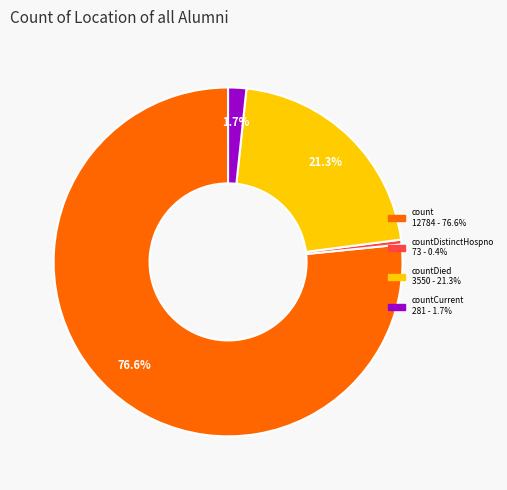

Does any single category account for the majority?

Yes